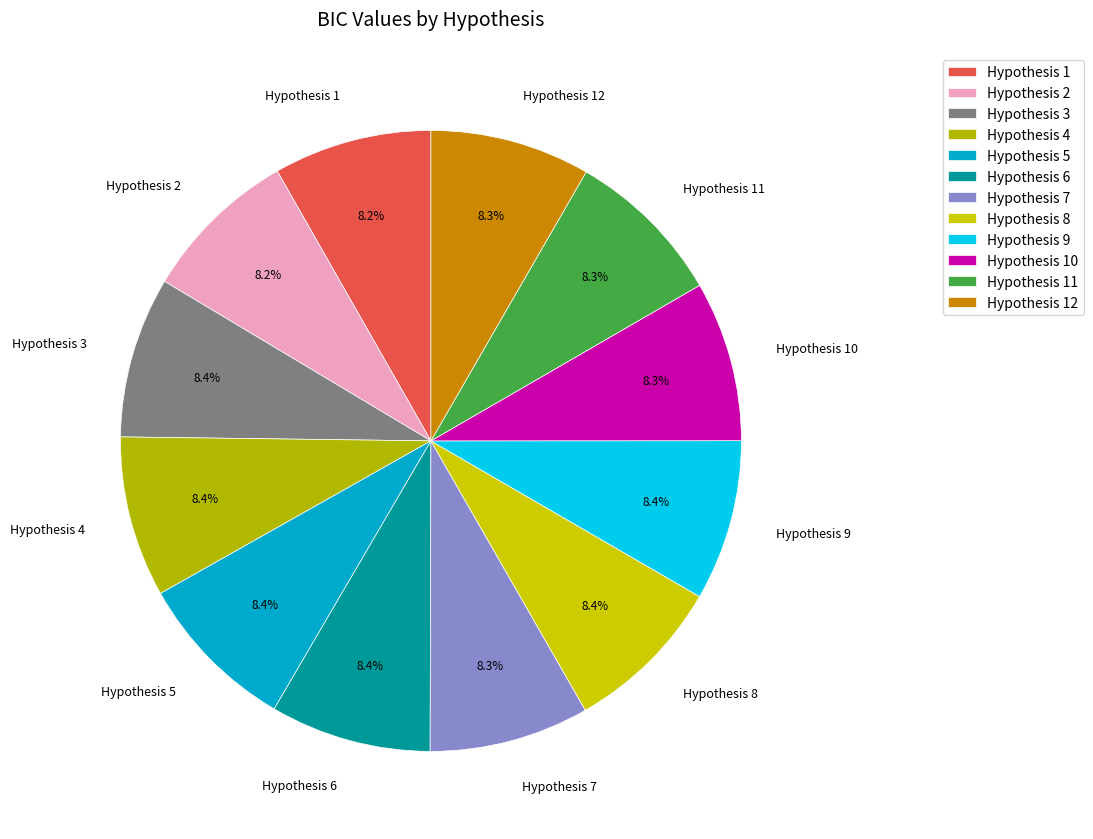

Does any single category account for the majority?

No